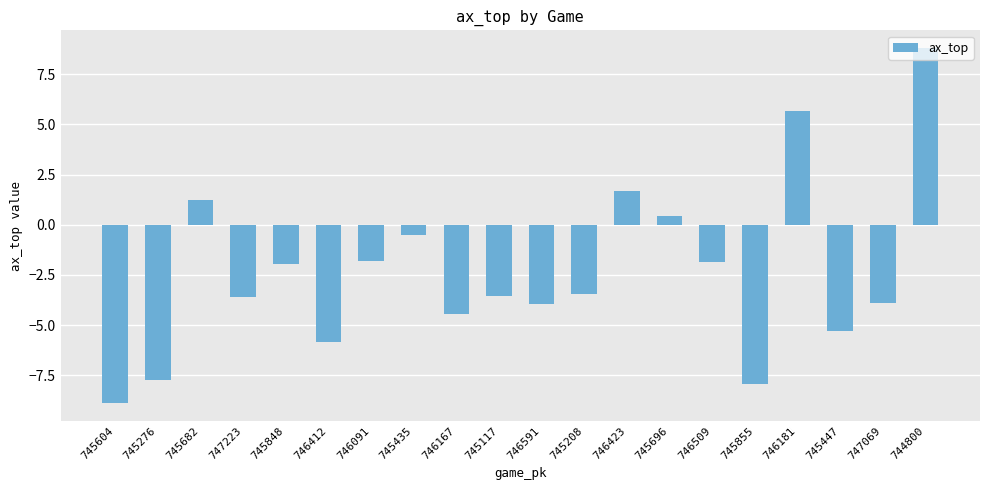

How many values are above zero?

5